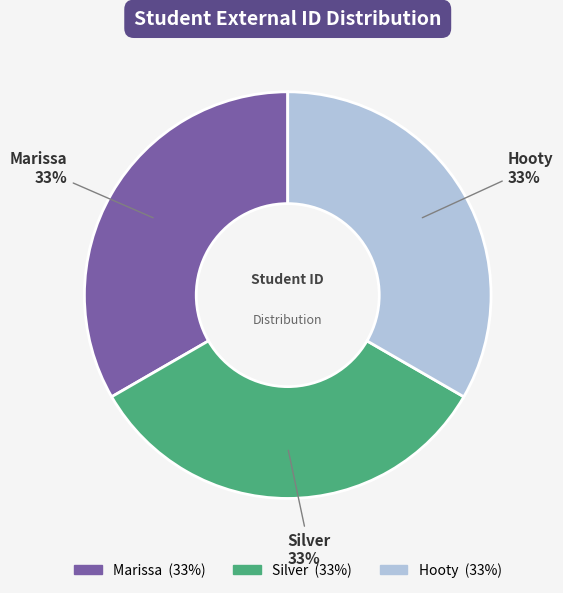

What percentage is the Hooty slice, to the nearest percent?

33%